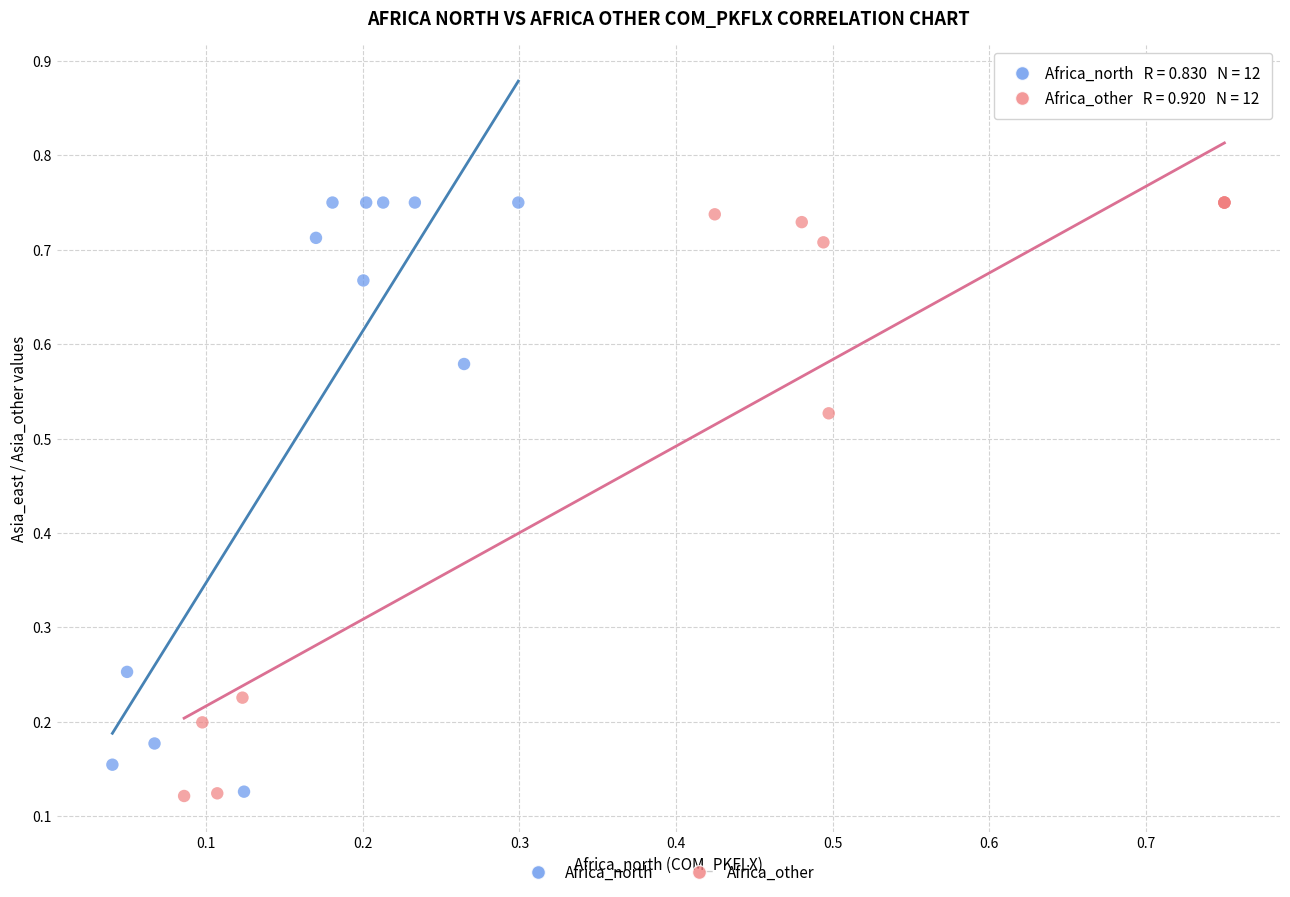

What are all the series names shown in the legend?

Africa_north, Africa_other